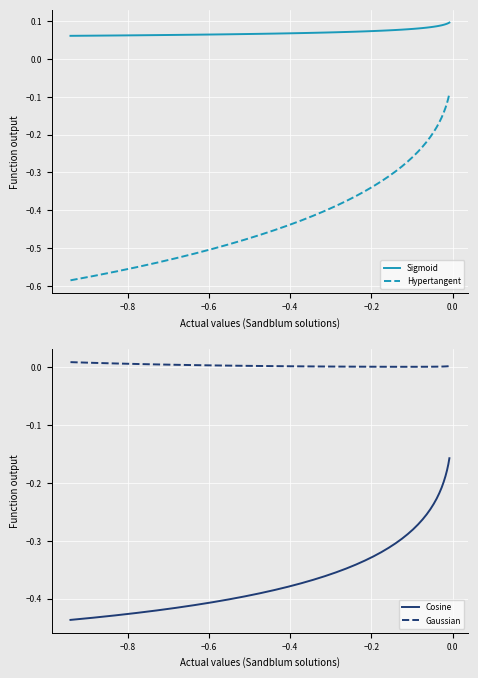

True or false: Gaussian and Cosine cross at least once.

False